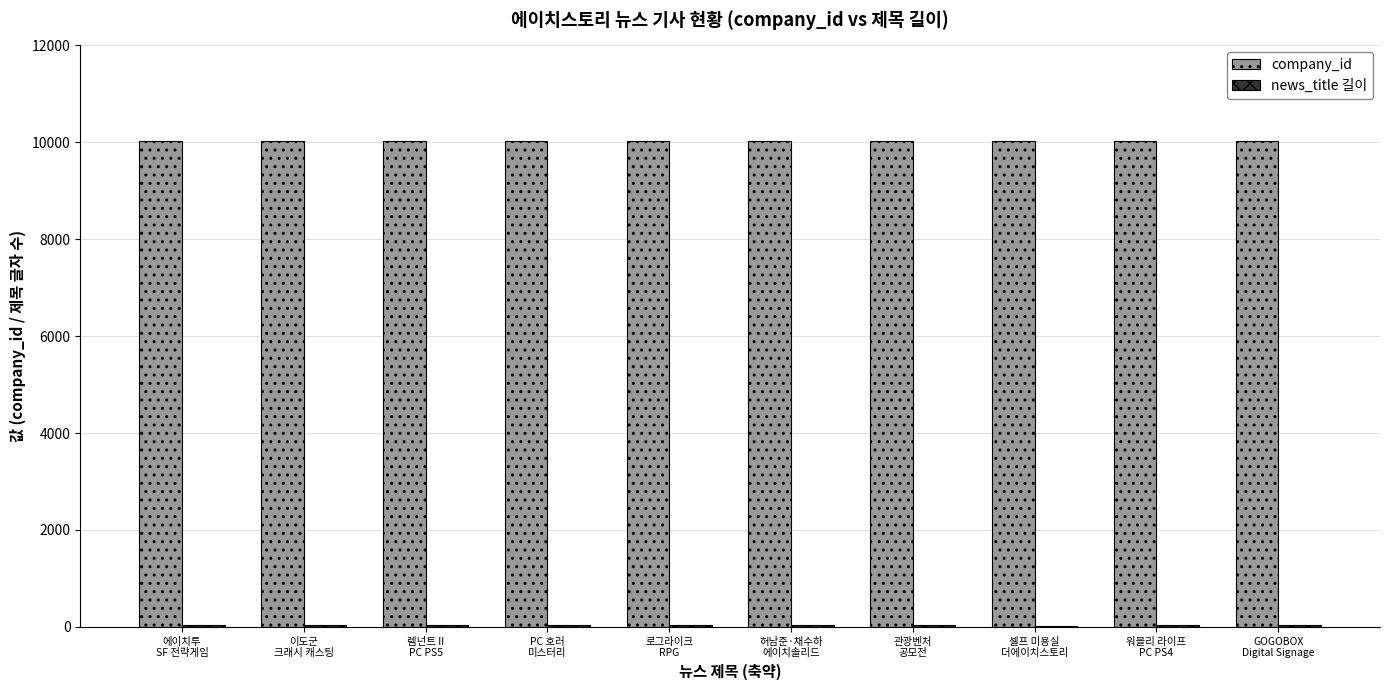

Which series has the largest total across all categories?

company_id